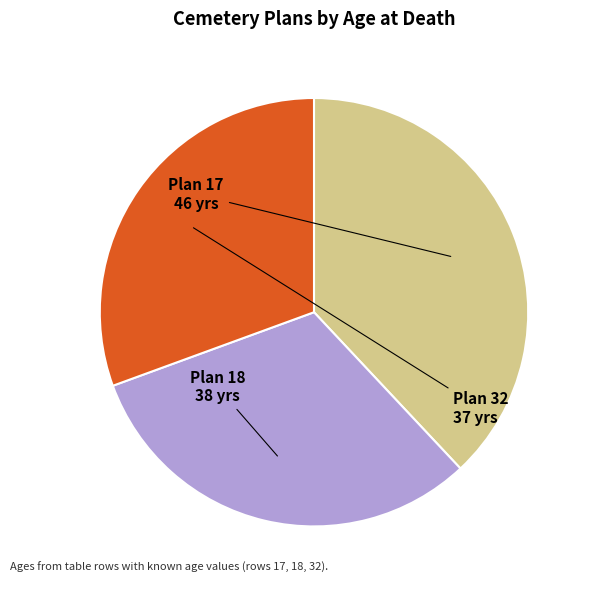

Count the number of slices in the pie.

3